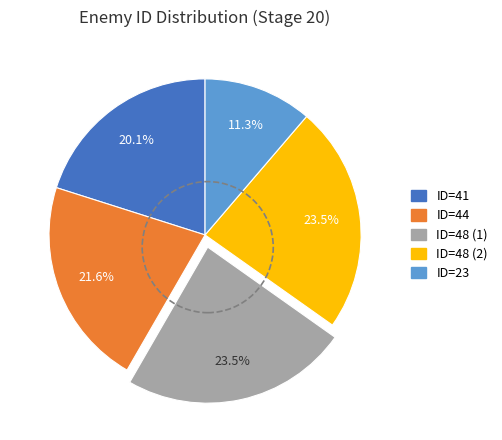

To the nearest percent, what is the combined percentage of ID=23 and ID=41?

31%